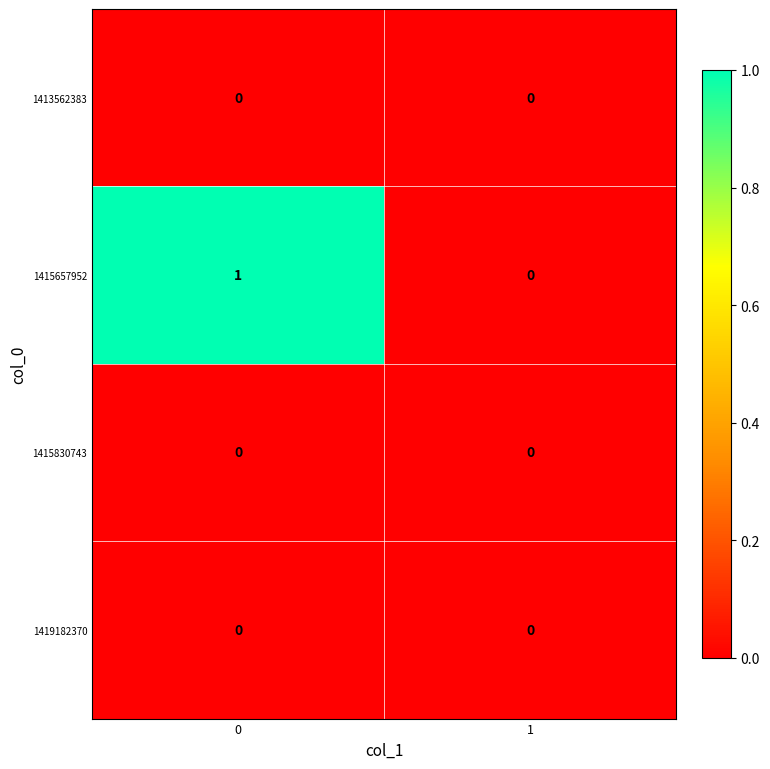

Reading left to right, transcribe all the data shown in this chart.

1413562383: 0=0	1=0
1415657952: 0=1	1=0
1415830743: 0=0	1=0
1419182370: 0=0	1=0